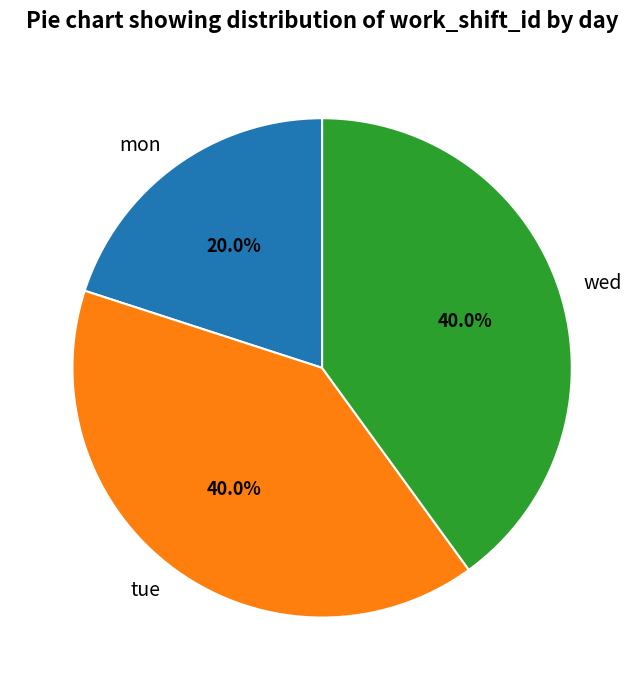

To the nearest percent, what is the average slice percentage?

33%